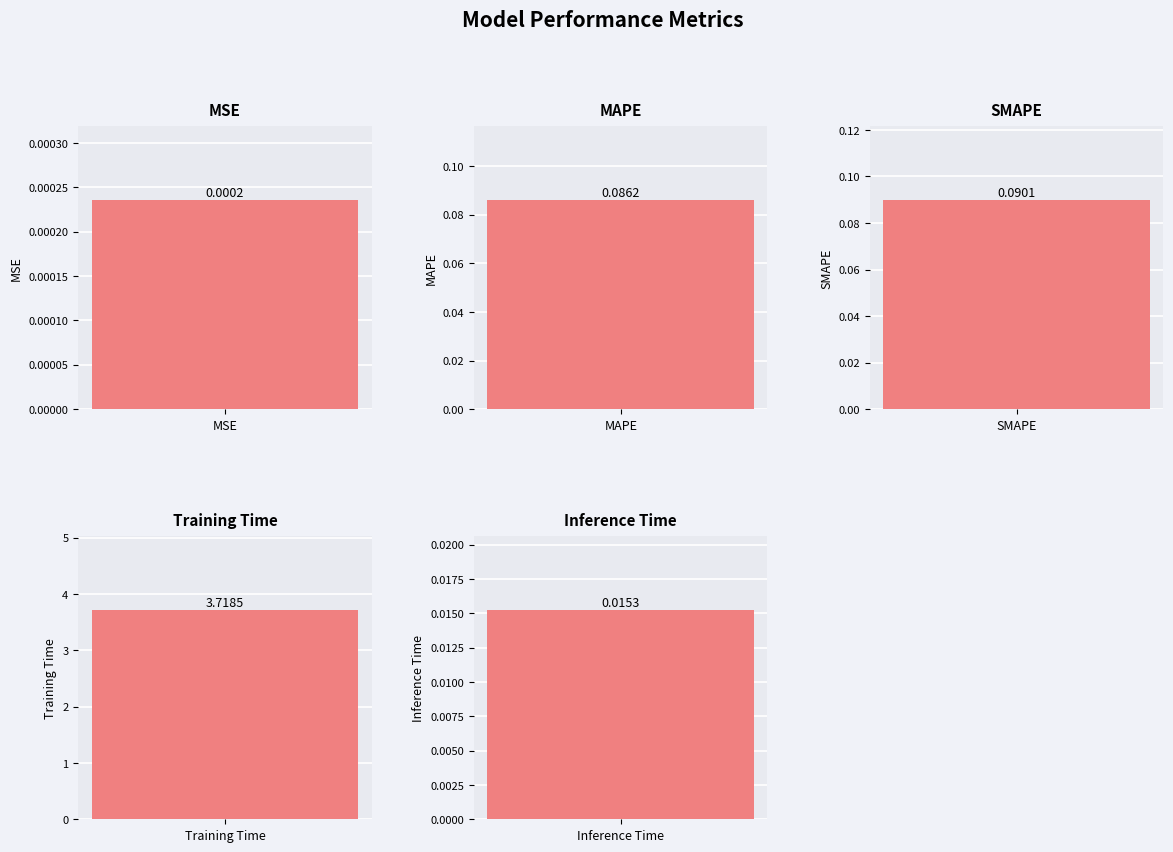

What is the difference between the maximum and minimum values?

3.7